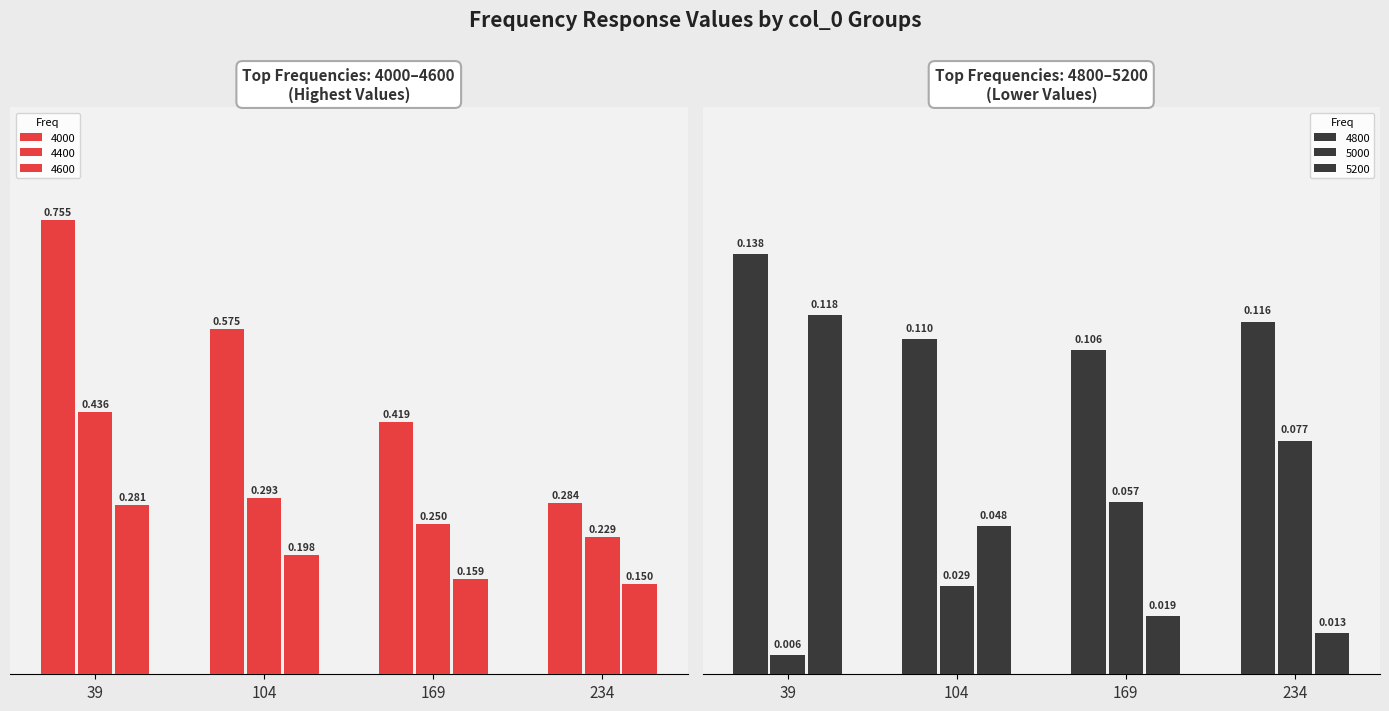

Are the bars horizontal?

No